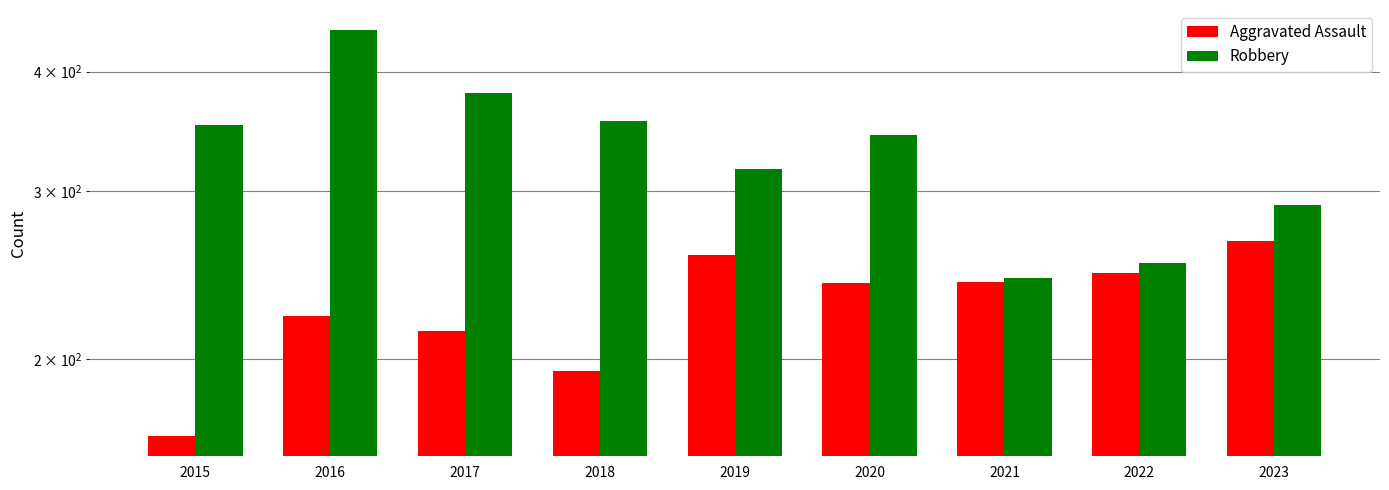

Rank the series at 2016 from lowest to highest value.

Aggravated Assault, Robbery